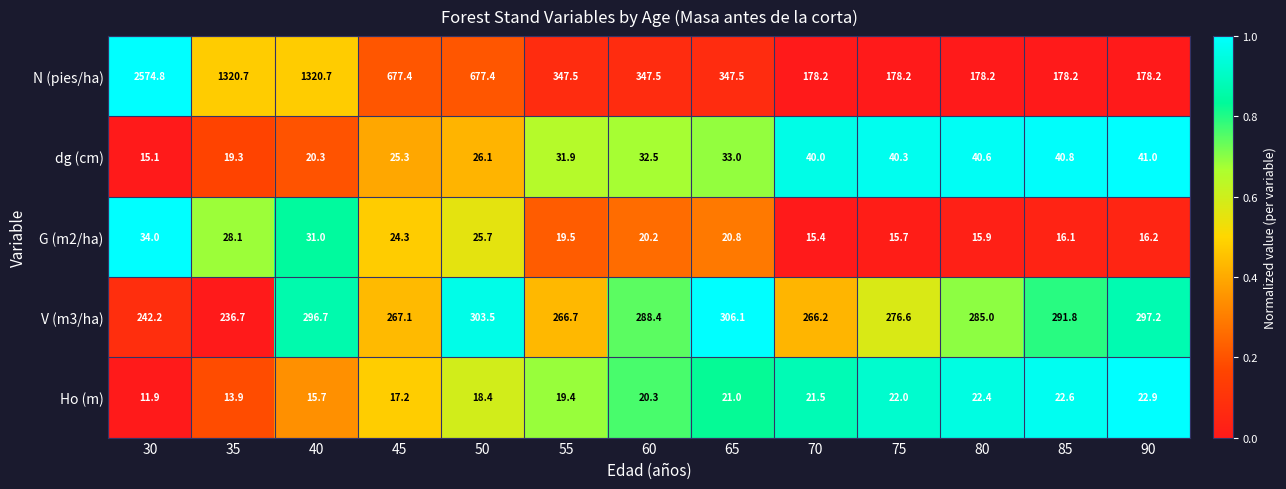

What is the difference between the G (m2/ha) values at 30 and 60?

13.8